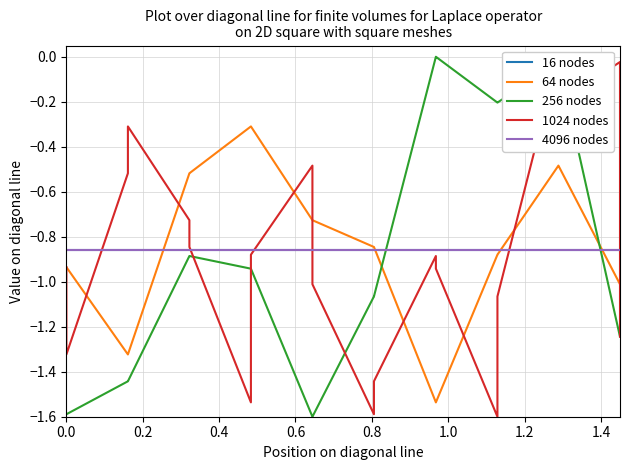

How many categories are shown in the chart?

20